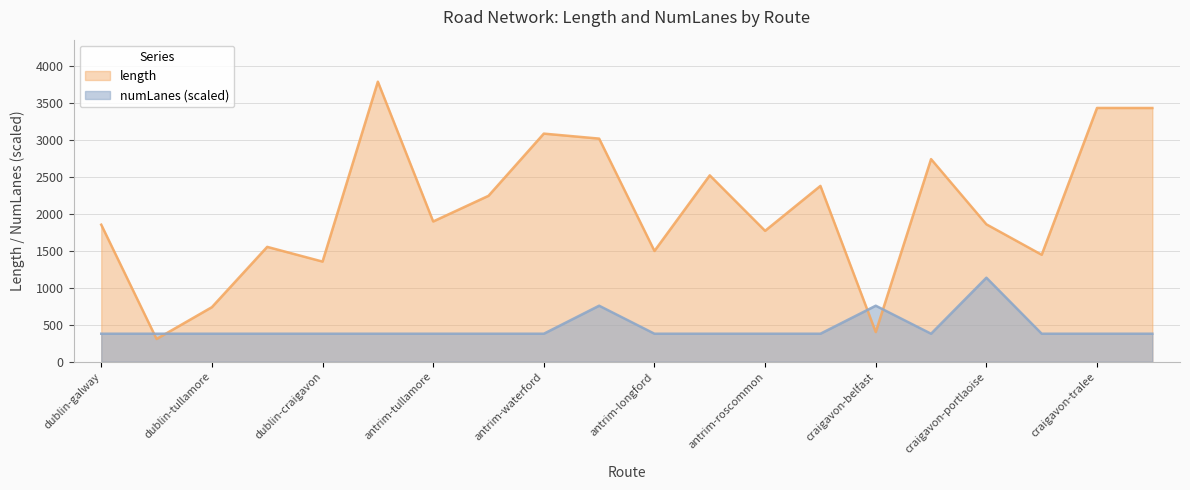

Is the value of length at craigavon-belfast greater than the value of numLanes at antrim-tullamore?

Yes